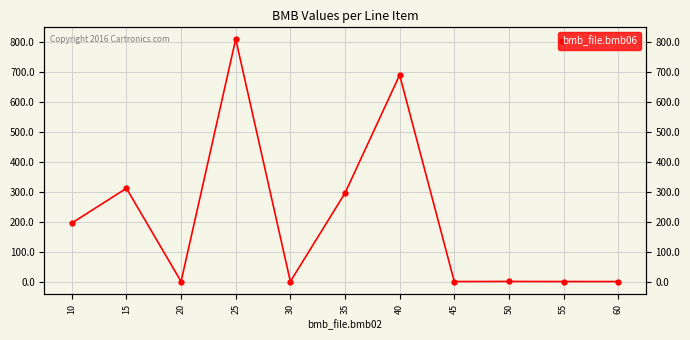

What is the difference between the second highest and second lowest values?

689.0